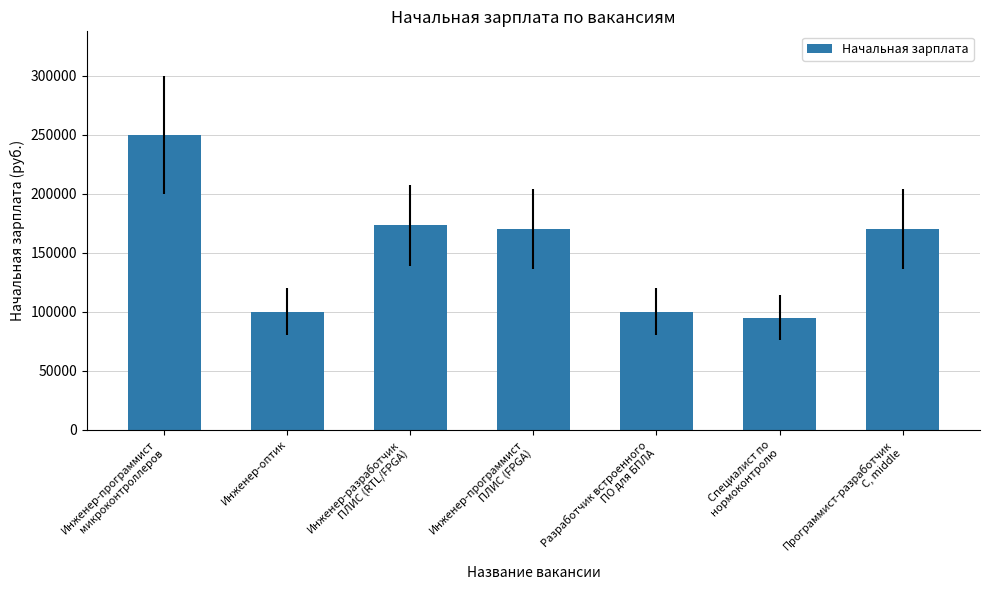

Reading right to left, what are all the values shown in this chart?

Программист-разработчик
C, middle=170000	Специалист по
нормоконтролю=95000	Разработчик встроенного
ПО для БПЛА=100000	Инженер-программист
ПЛИС (FPGA)=170000	Инженер-разработчик
ПЛИС (RTL/FPGA)=173000	Инженер-оптик=100000	Инженер-программист
микроконтроллеров=250000